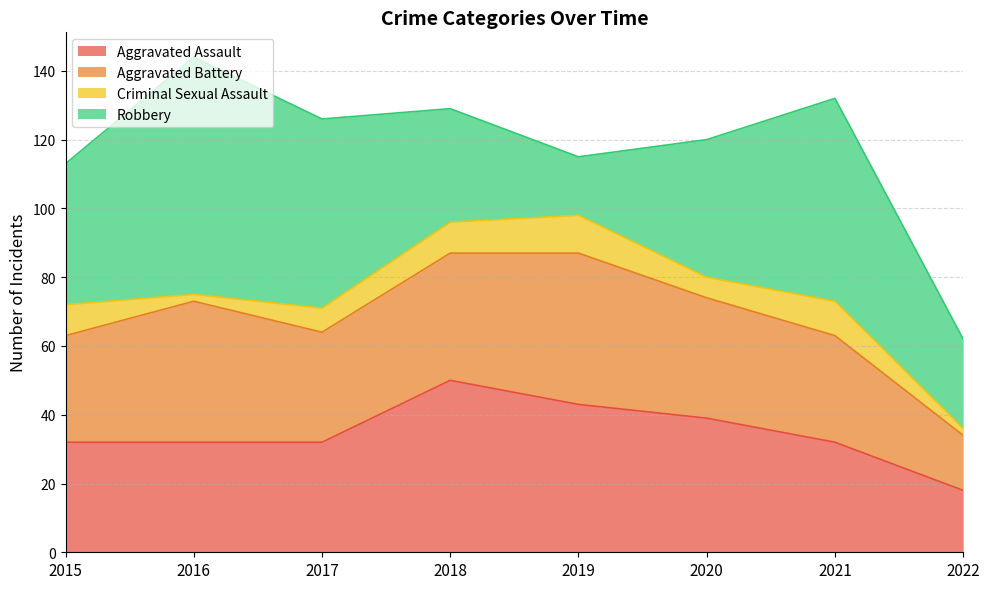

True or false: Robbery has a value of 41 at 2015.

True